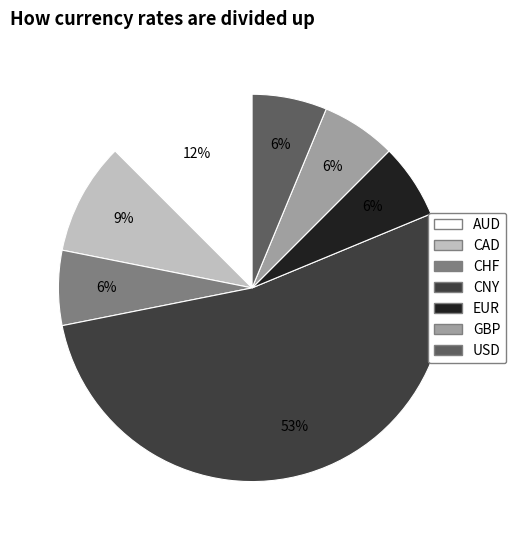

To the nearest percent, what is the average slice percentage?

14%